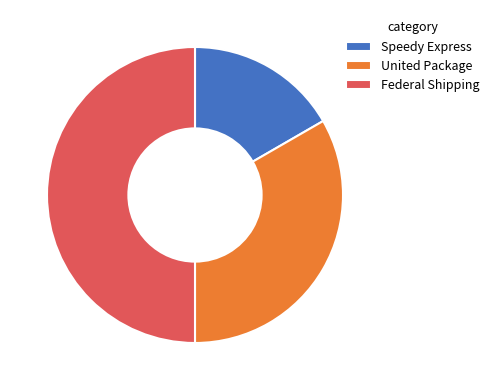

How many slices are in this pie chart?

3